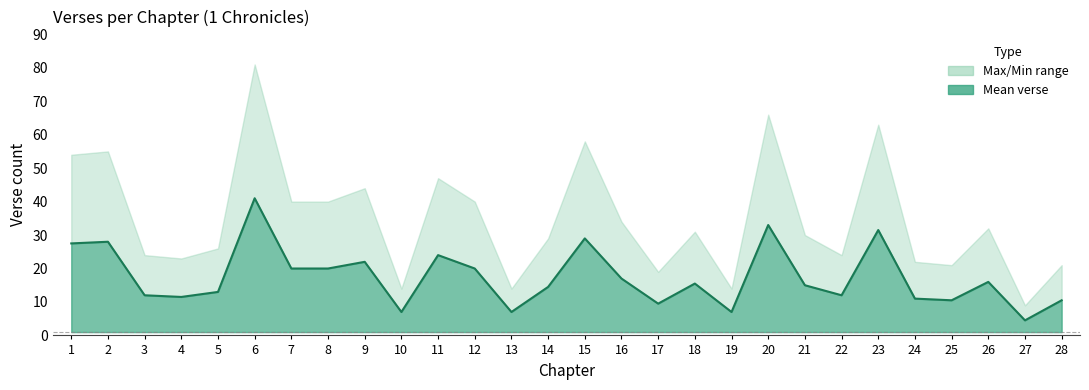

At which label is the value closest to 22?

9